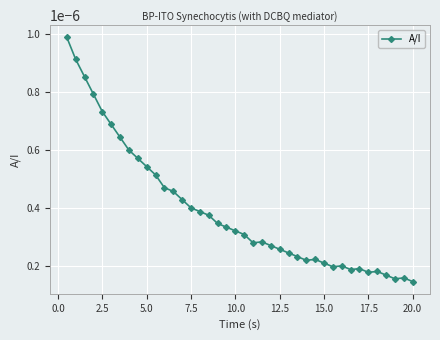

Count the values in the range 0 to 1.

40